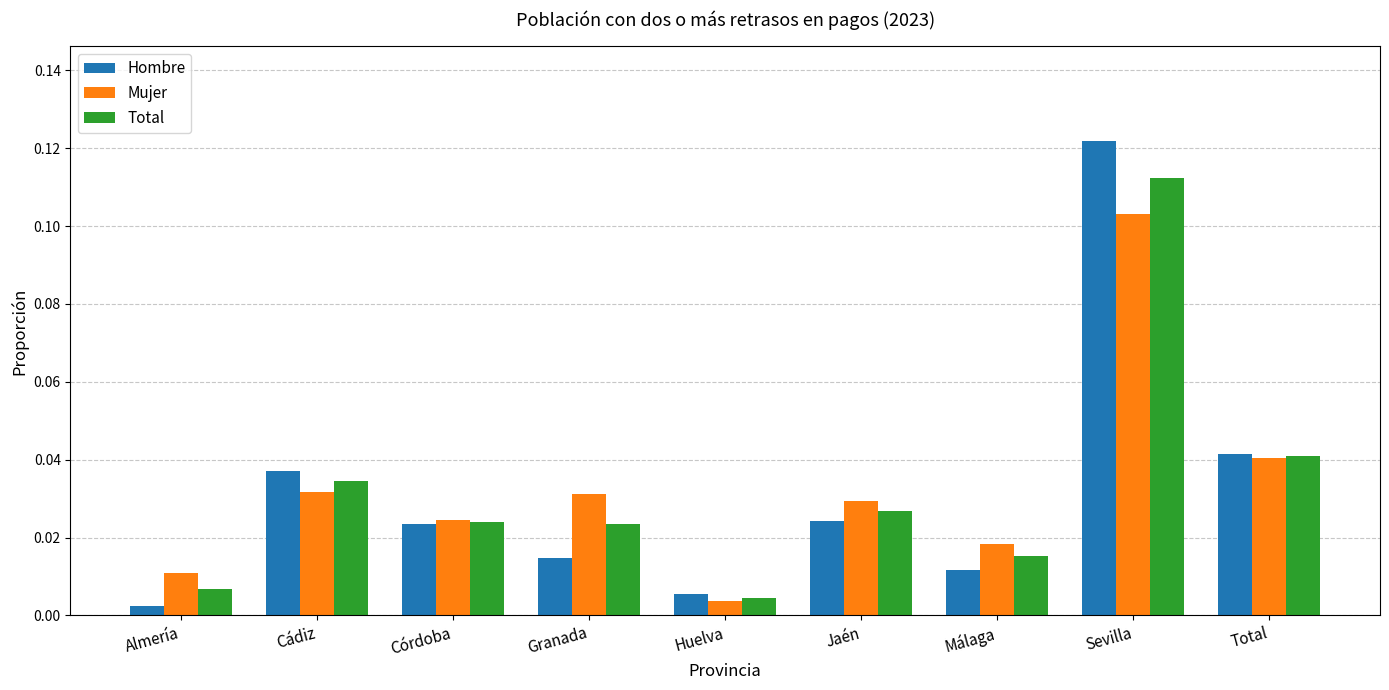

Count the number of categories in the chart.

9